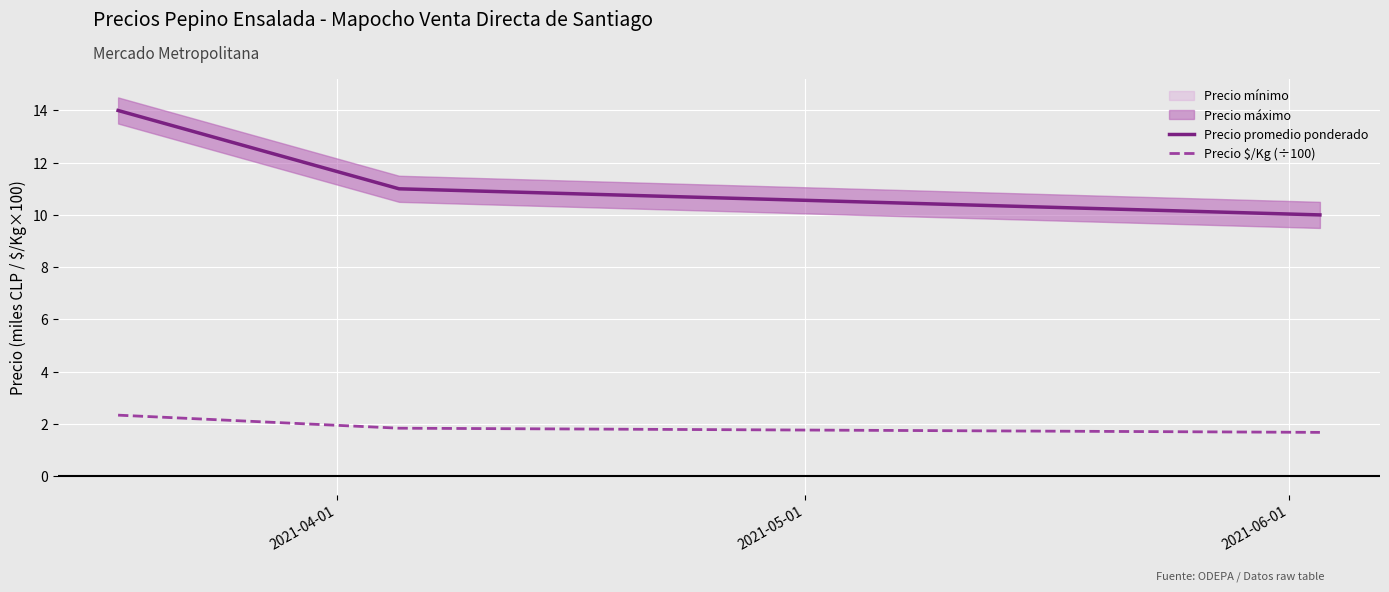

Rank the categories by Precio $/Kg (÷100) value from highest to lowest.

2021-04-01, 2021-05-01, 2021-06-01